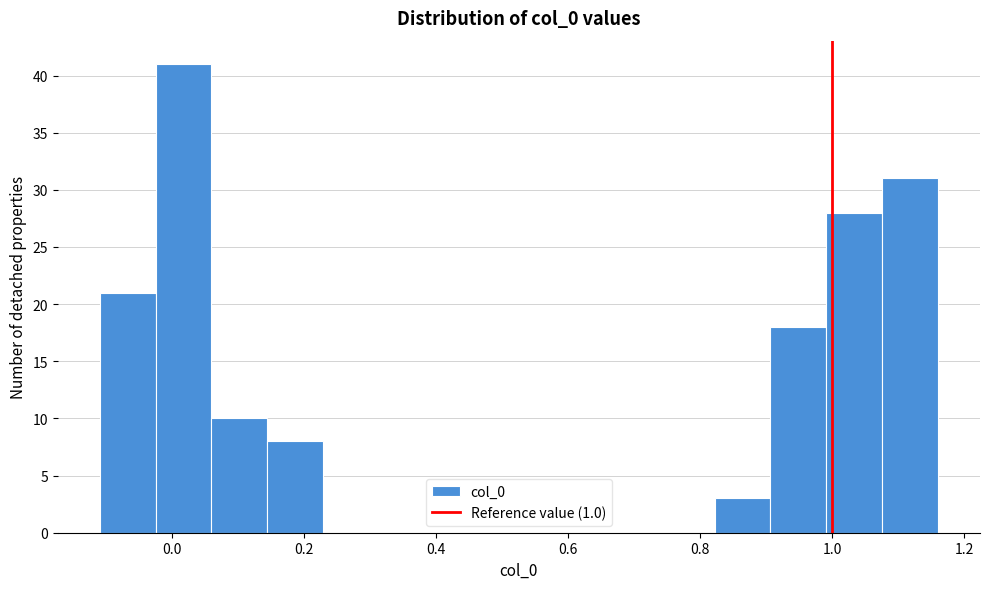

Reading left to right, transcribe this chart: for each bar, give the range it covers on the x-axis and its height. Neither the bar edges nor the heights are printed on the chart, so give them approximately, as read against the axes.

-0.10 to -0.02: 21
-0.02 to 0.06: 41
0.06 to 0.14: 10
0.14 to 0.22: 8
0.22 to 0.32: 0
0.32 to 0.40: 0
0.40 to 0.48: 0
0.48 to 0.56: 0
0.56 to 0.66: 0
0.66 to 0.74: 0
0.74 to 0.82: 0
0.82 to 0.90: 3
0.90 to 1.00: 18
1.00 to 1.08: 28
1.08 to 1.16: 31